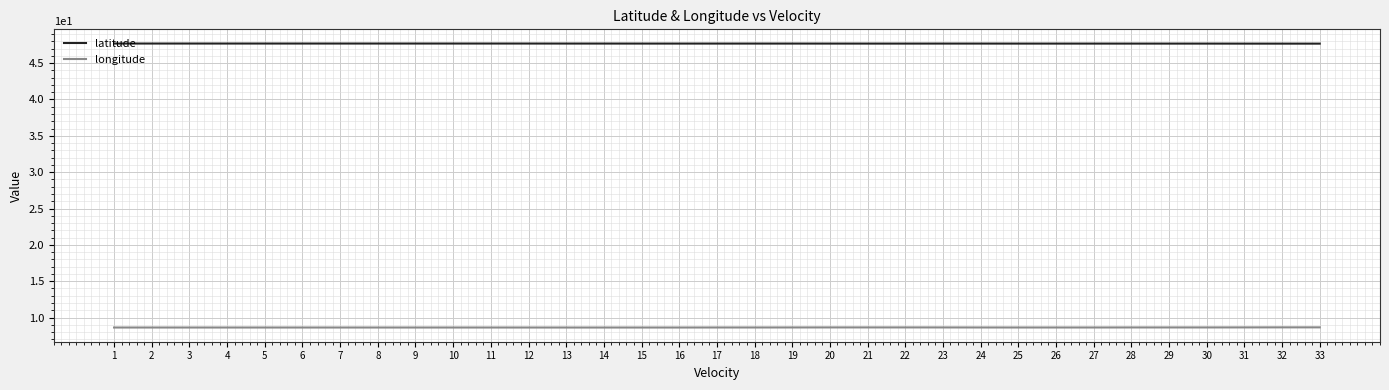

How many lines are shown in the chart?

2